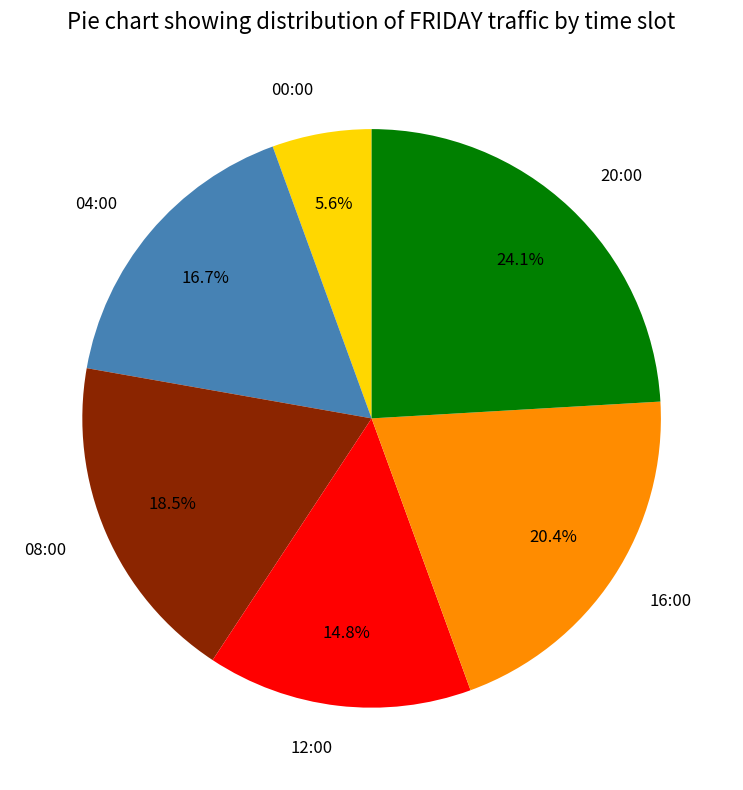

Which category has the smallest portion of the pie?

00:00